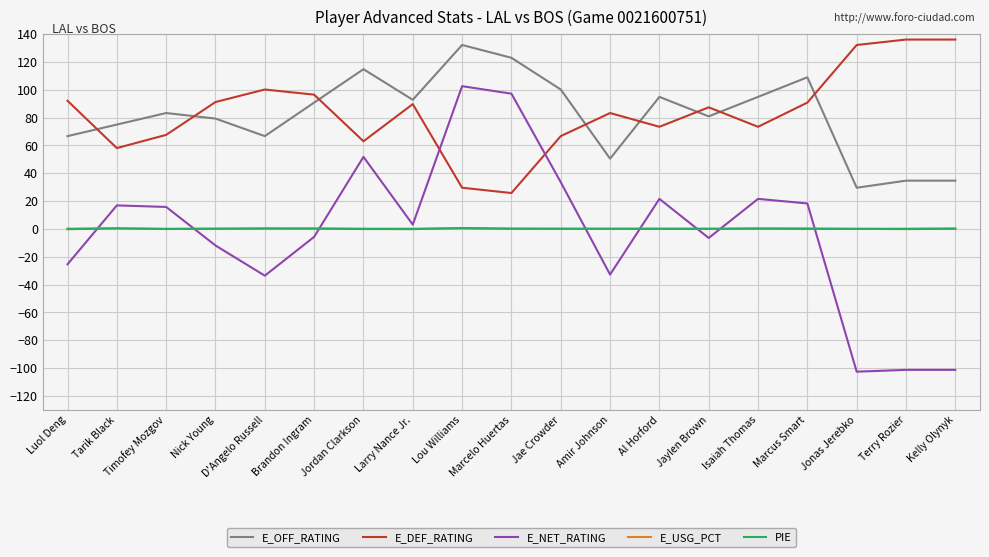

How many distinct data groups are displayed?

5